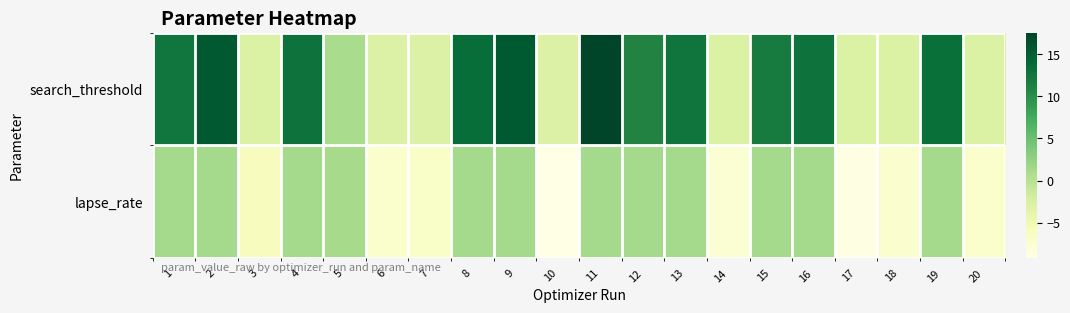

Between 7 and 16, which series saw the biggest shift?

search_threshold